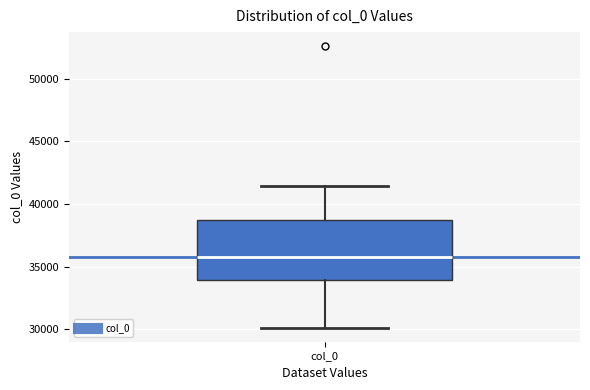

Read this box plot against the y-axis: the position of the median line, the range covered by the box, and the ends of both whiskers. The values are not printed on the chart, so give them approximately, as read against the axis.

median 36000, box 34000 to 38500, whiskers 30000 to 41500